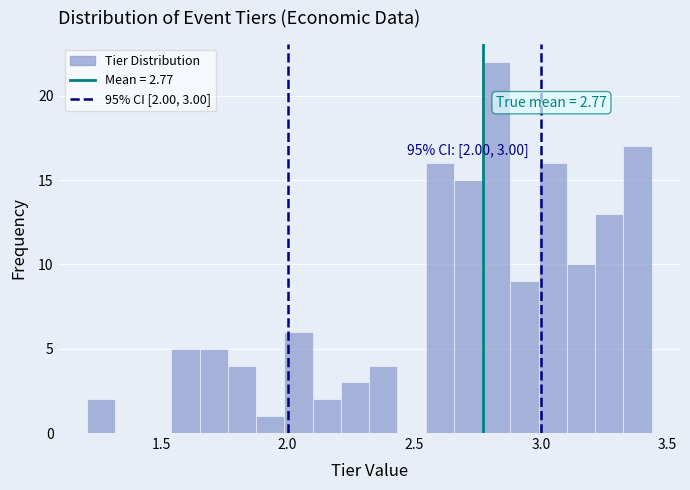

Read against the x-axis, roughly where is the centre of the tallest bar?

2.80